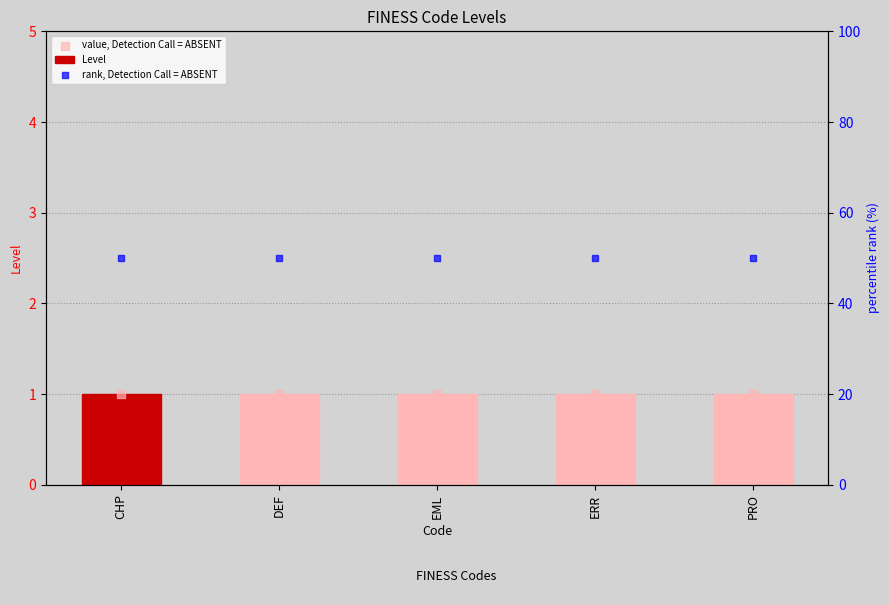

Which series contains the lowest Y value?

Level